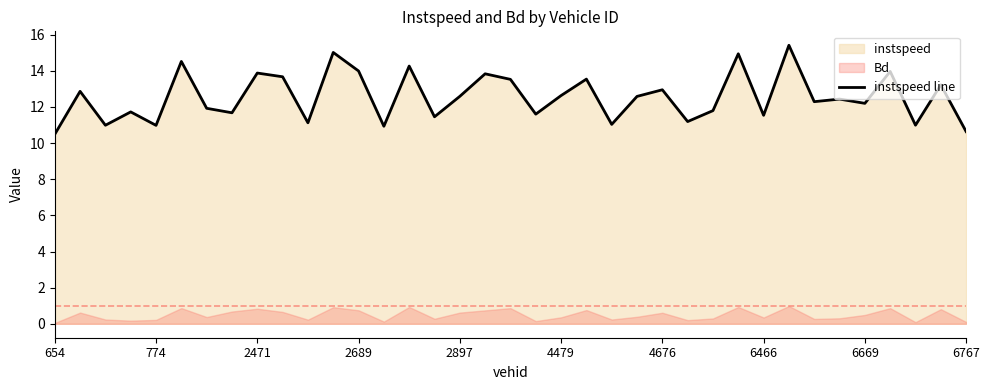

Reading right to left, list all the values displayed in this chart.

10.6	13.2	11.0	14.0	12.2	12.4	12.3	15.4	11.5	14.9	11.8	11.2	13.0	12.6	11.0	13.5	12.6	11.6	13.5	13.8	12.6	11.5	14.3	10.9	14.0	15.0	11.1	13.7	13.9	11.7	11.9	14.5	11.0	11.7	11.0	12.9	10.5